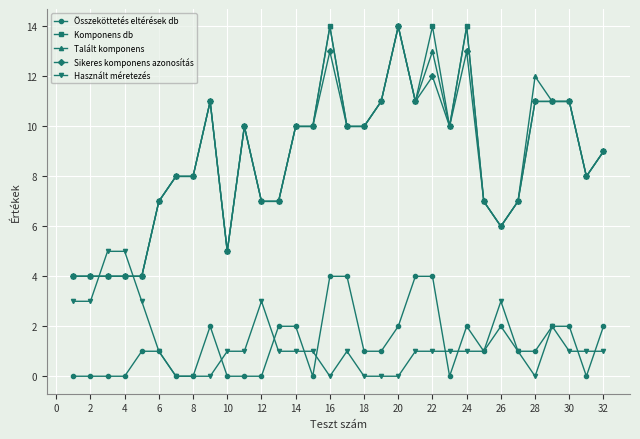

True or false: Használt méretezés and Komponens db cross at least once.

True